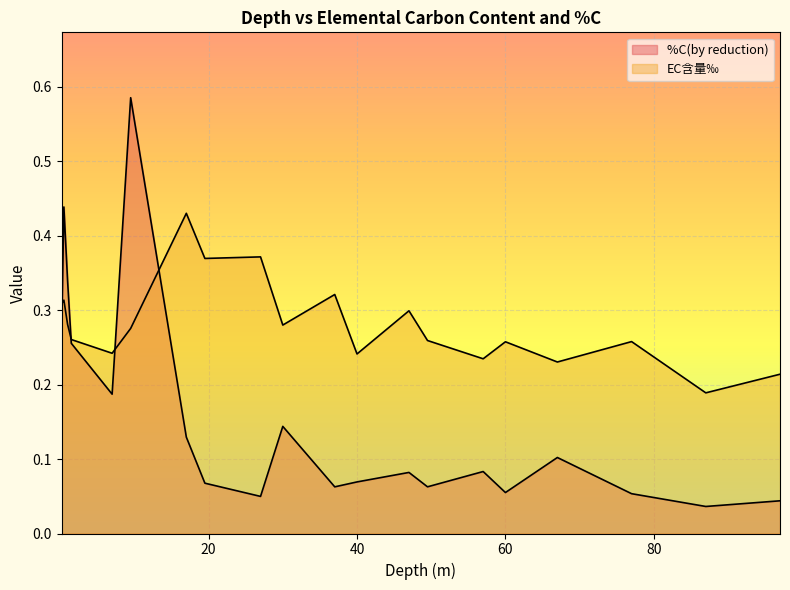

At which category is the sum across all series the highest?

9.5